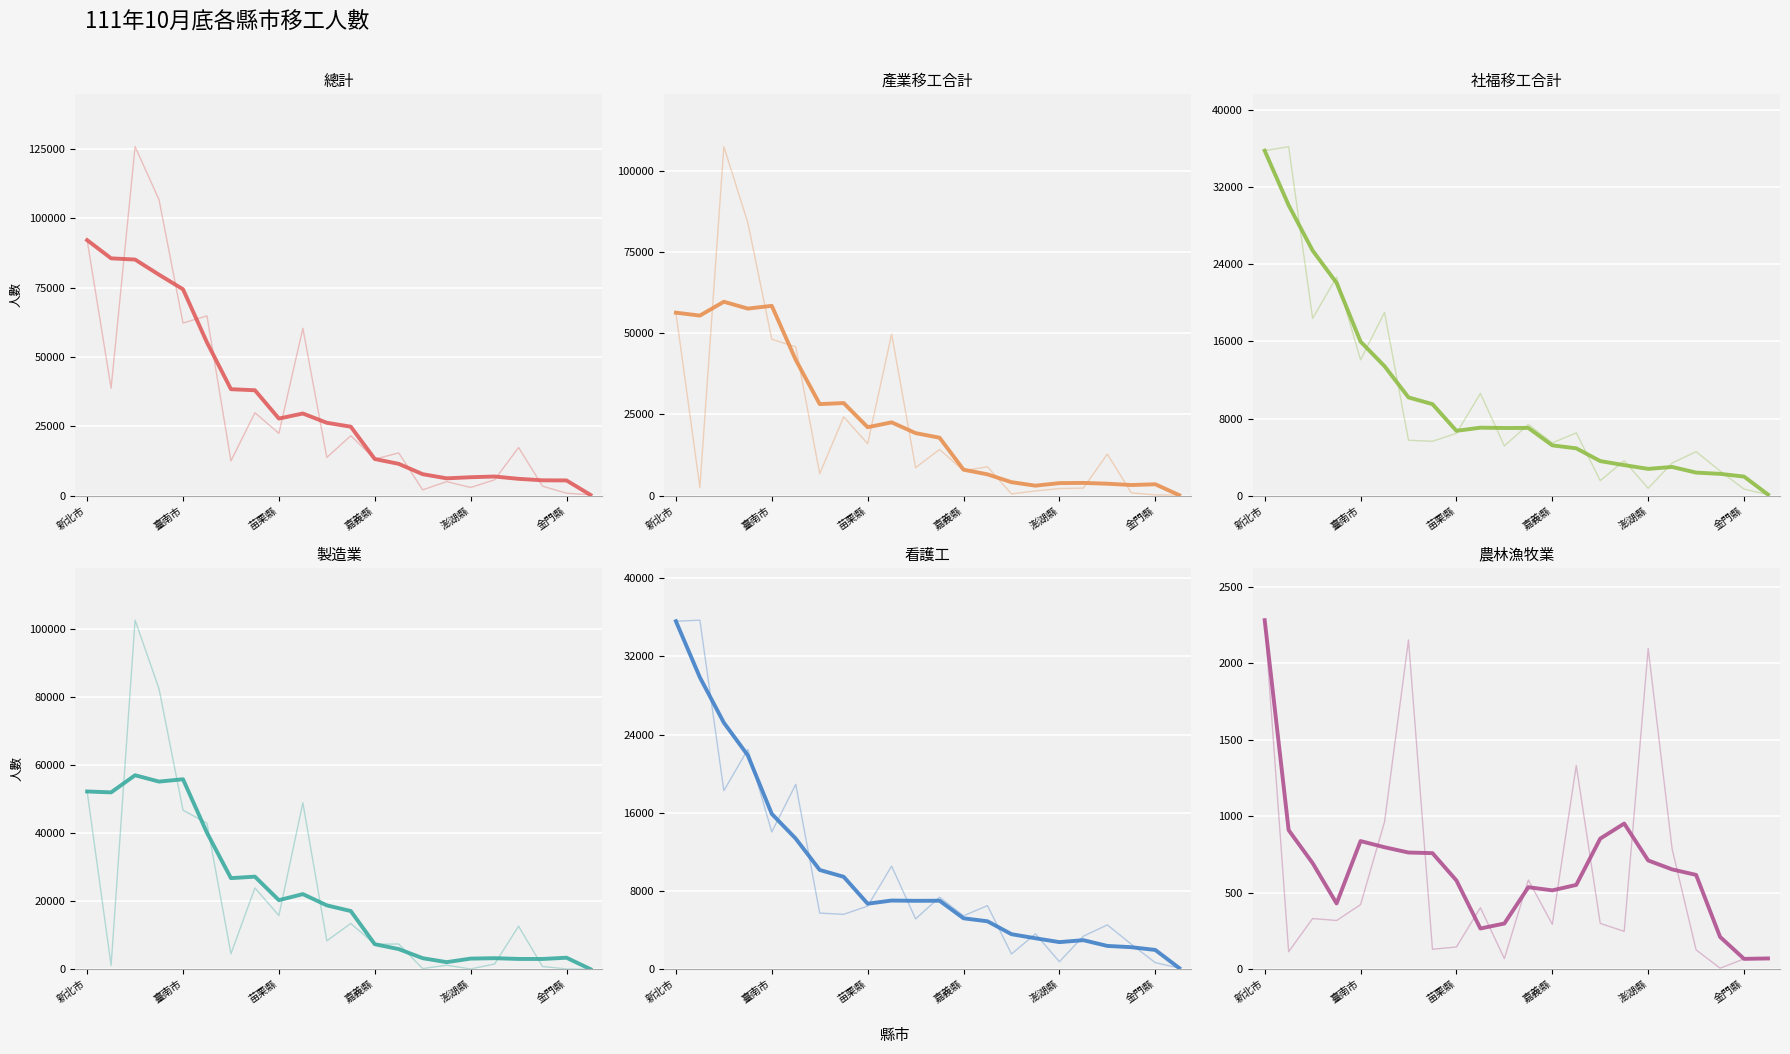

Is it true that 看護工 equals 7360 at 雲林縣?

True